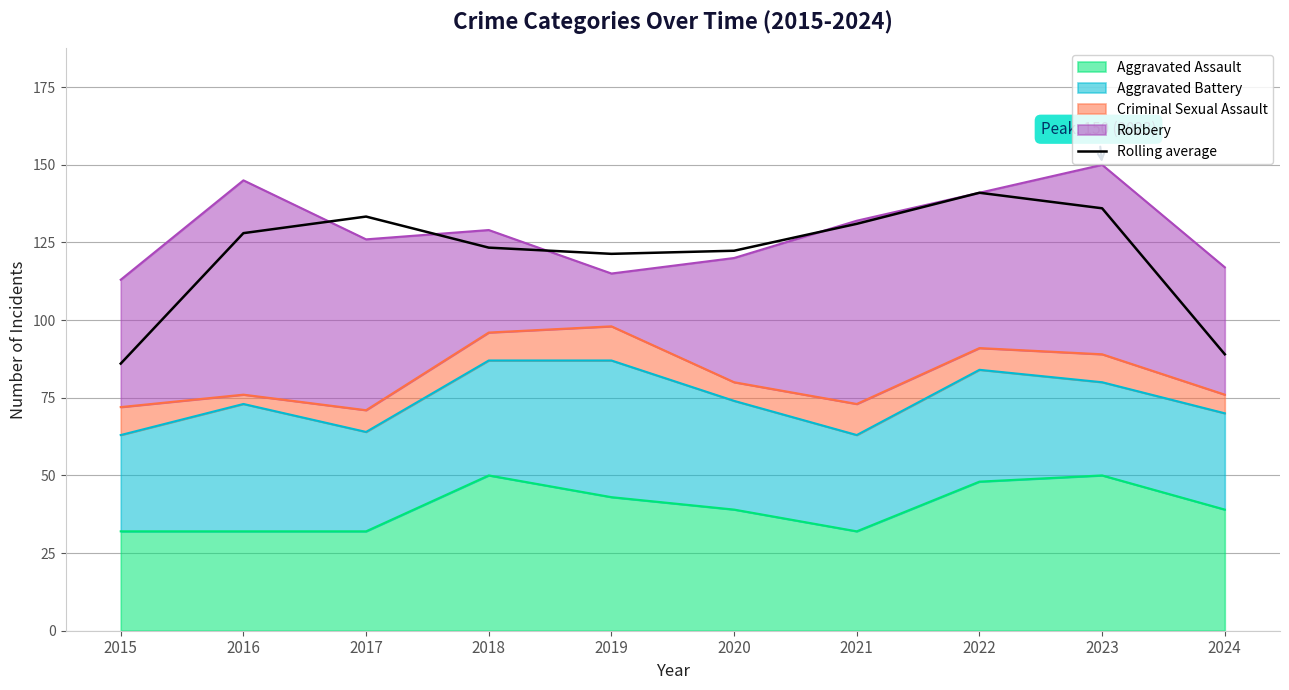

At which category does the chart reach its peak across all series?

2022